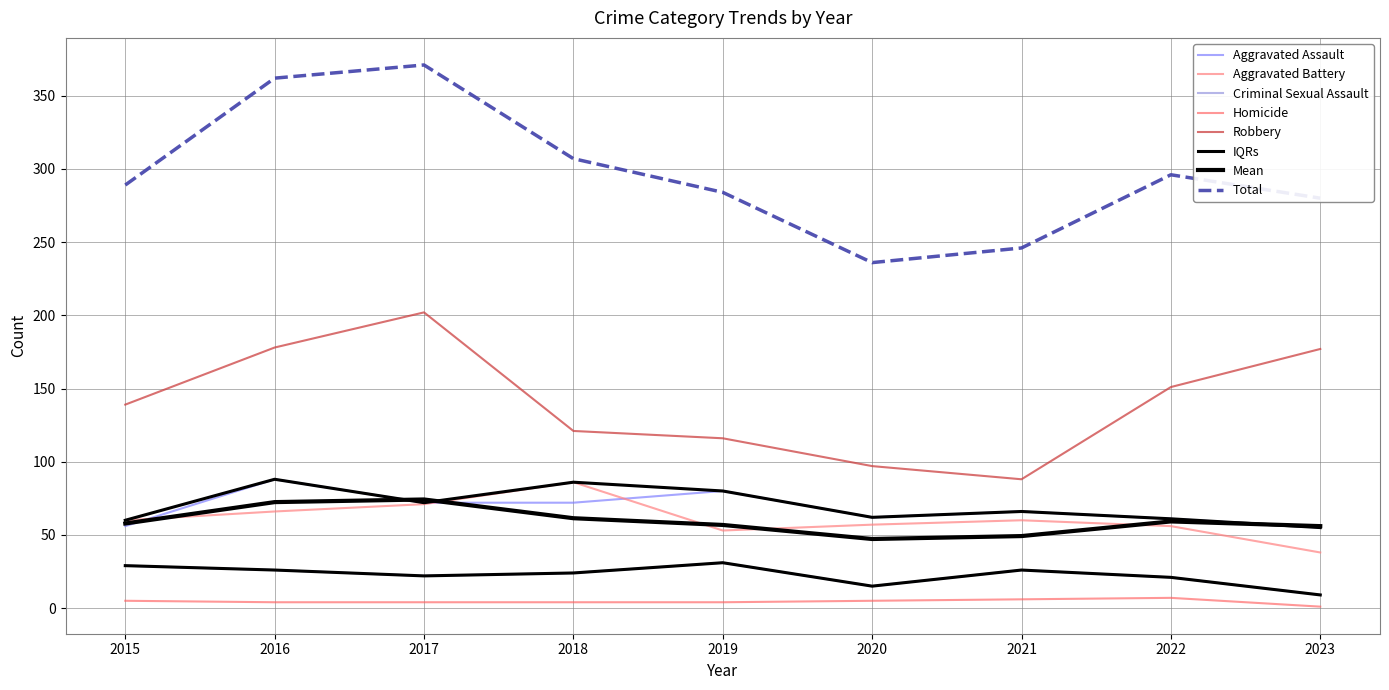

At which label does Aggravated Battery reach its minimum?

2023